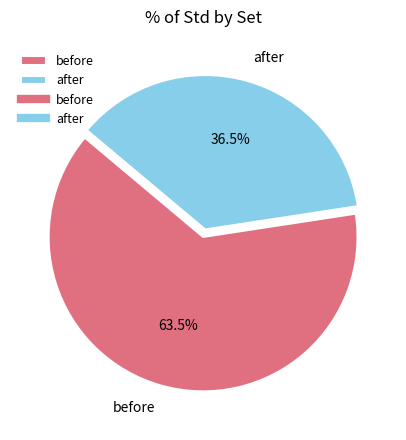

Count the number of slices in the pie.

2